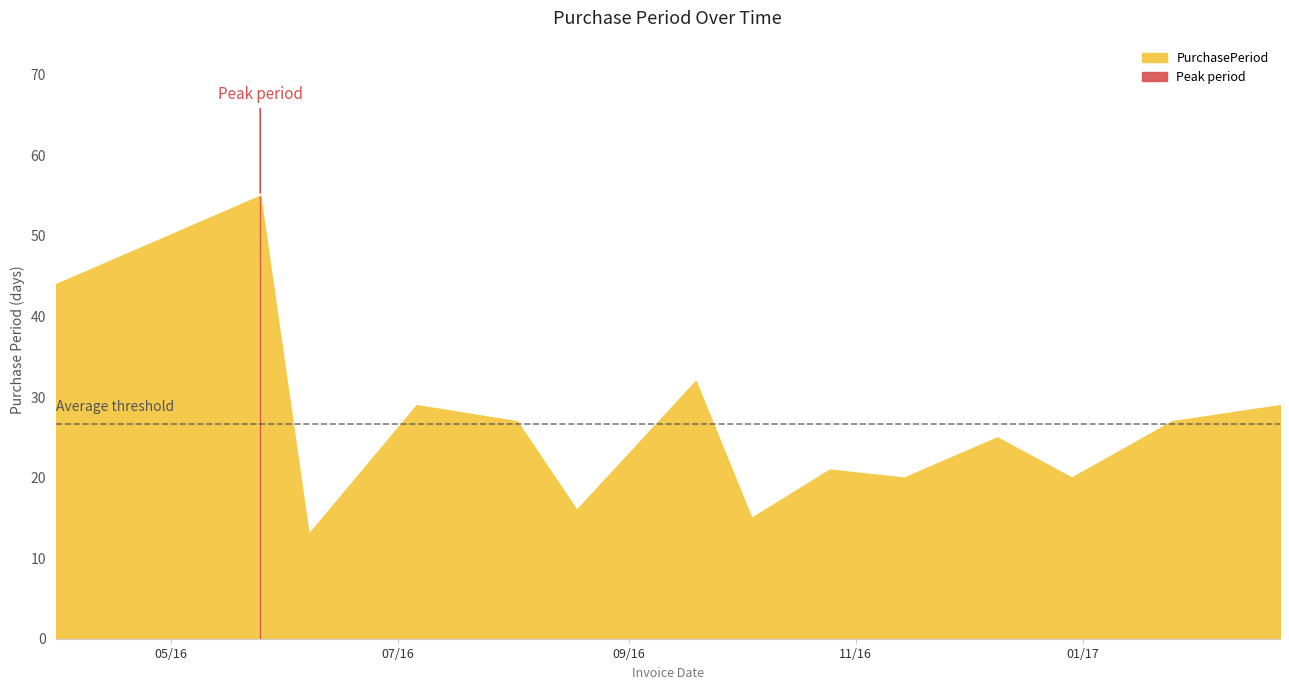

What is the difference between the values at 2016-12-09 and 2016-10-04?

10